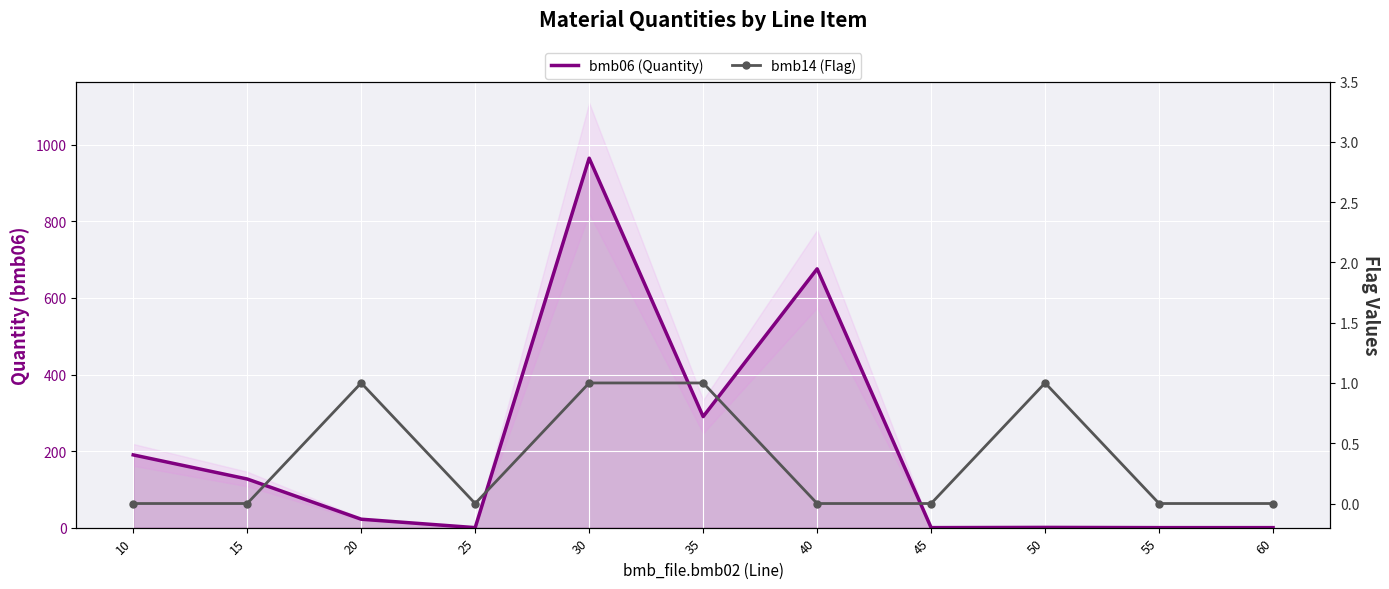

The bmb06 (Quantity) series shows 1518.5 at 30. True or false?

False